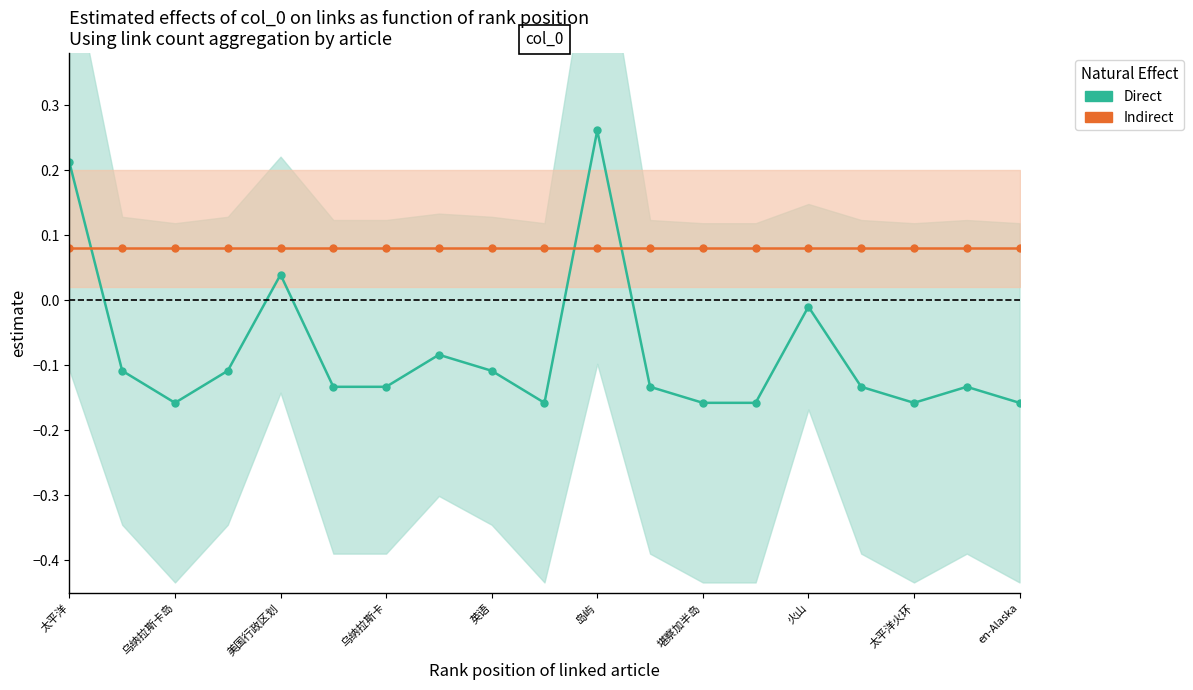

What is the sum of the Direct values at 堪察加半岛 and 太平洋火环?

-0.3